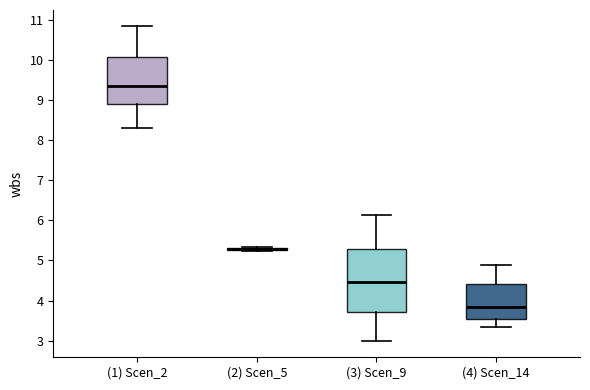

Where is the upper edge of the box for (4) Scen_14 on the y-axis? The values are not printed on the chart, so give them approximately, as read against the axis.

4.4